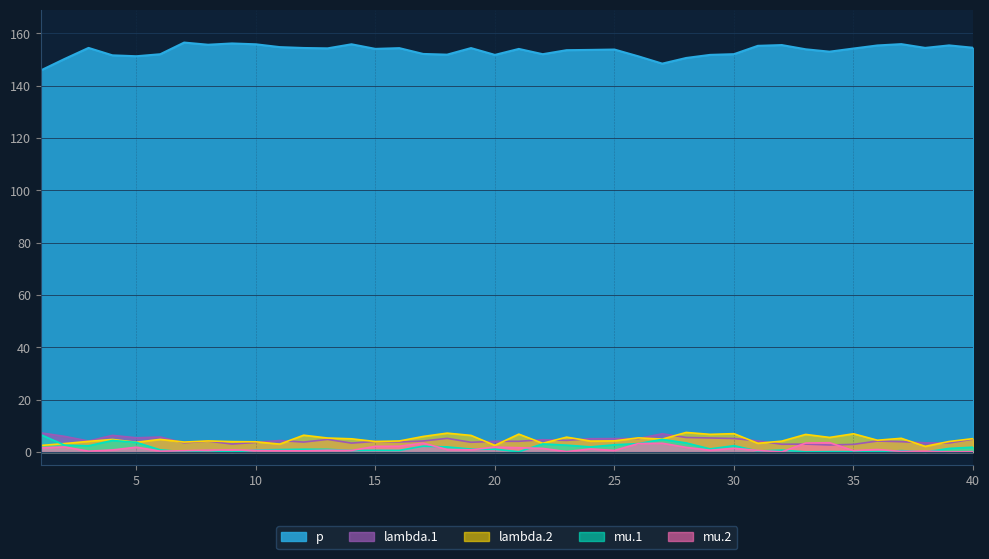

Where do lambda.1 and mu.2 first cross each other?

32 and 33